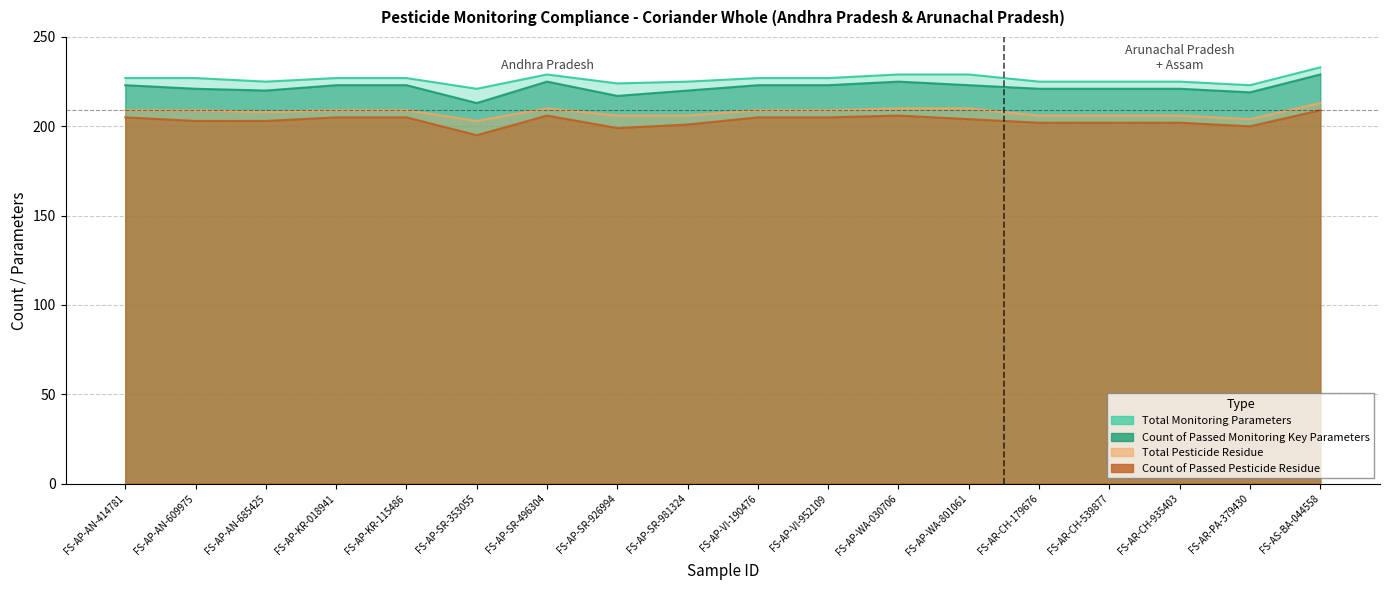

Which series has the largest total across all categories?

Total Monitoring Parameters